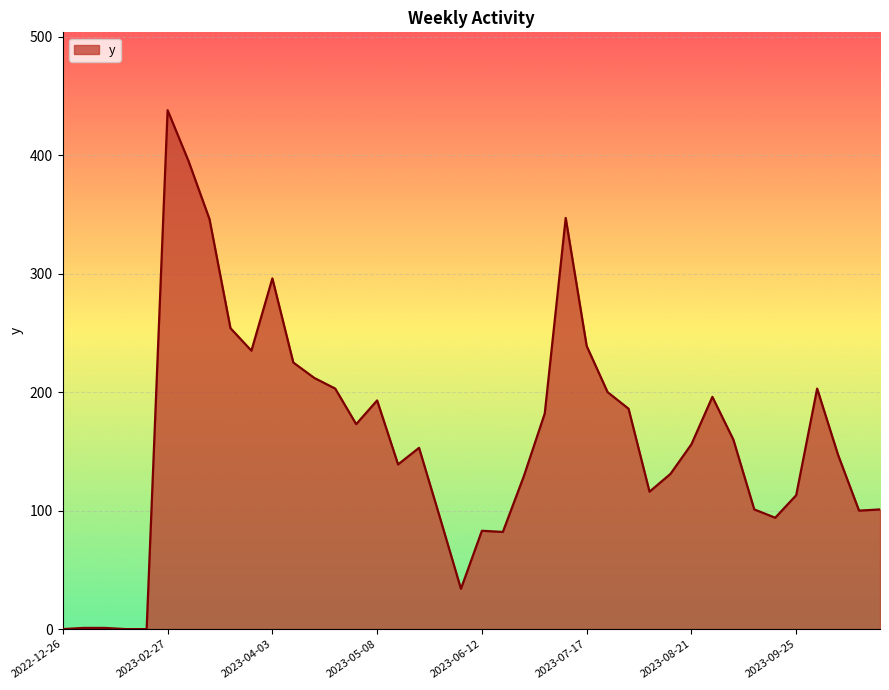

What is the maximum value shown in the chart?

438